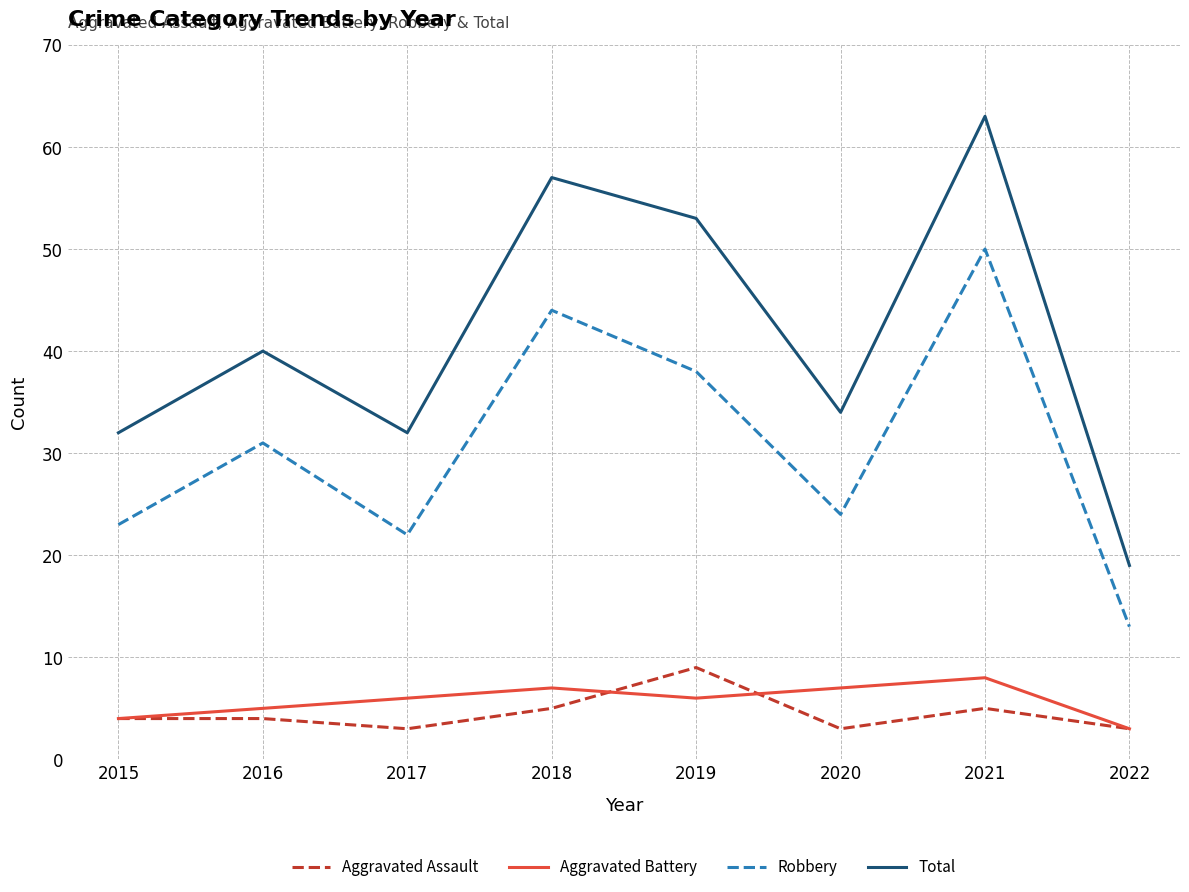

What is the minimum value shown in the chart?

3